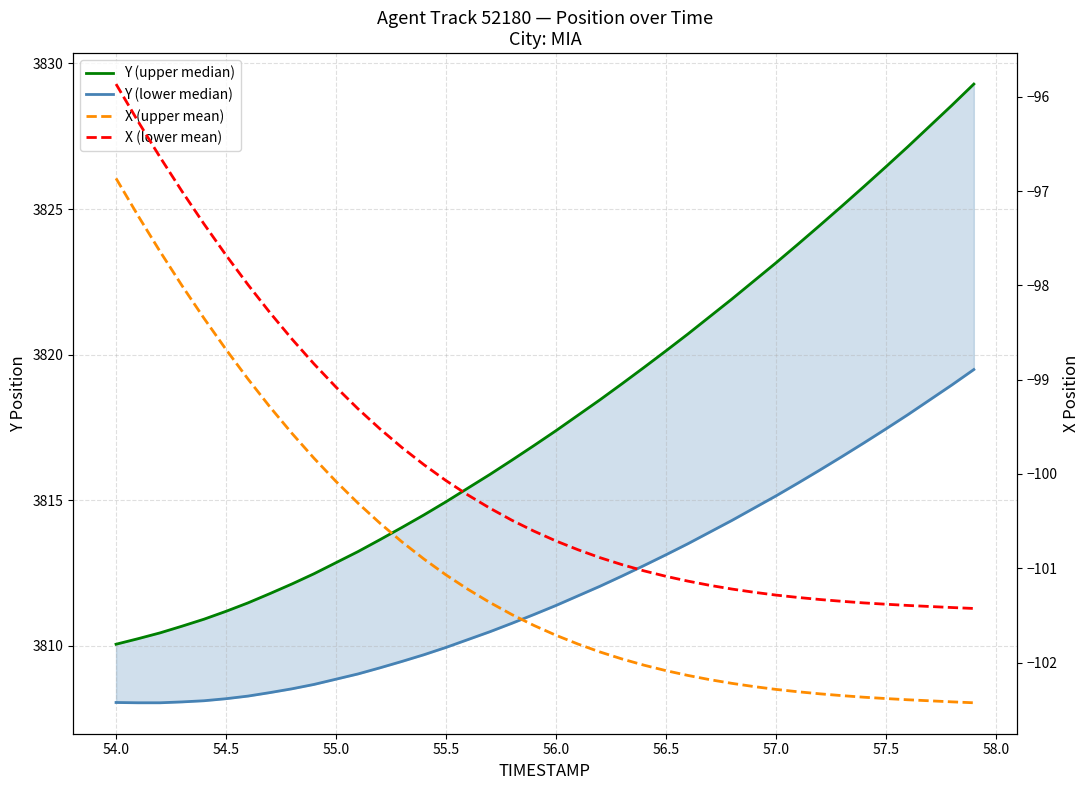

Is the value of Y (lower median) at 58.5 greater than the value of X (upper mean) at 57.0?

Yes